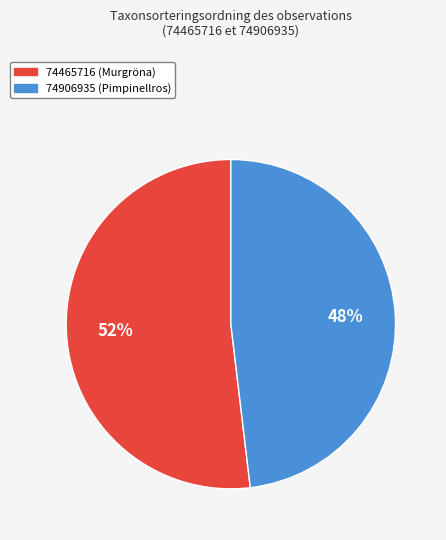

Rank the categories by value from lowest to highest.

74906935, 74465716